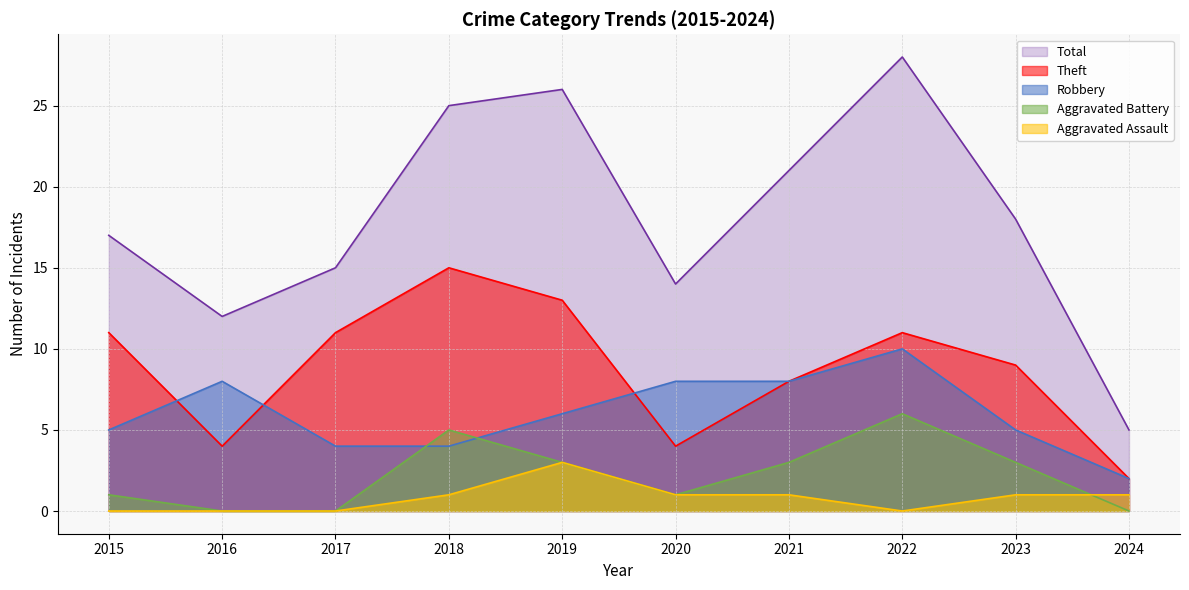

At which label does Total reach its minimum?

2024